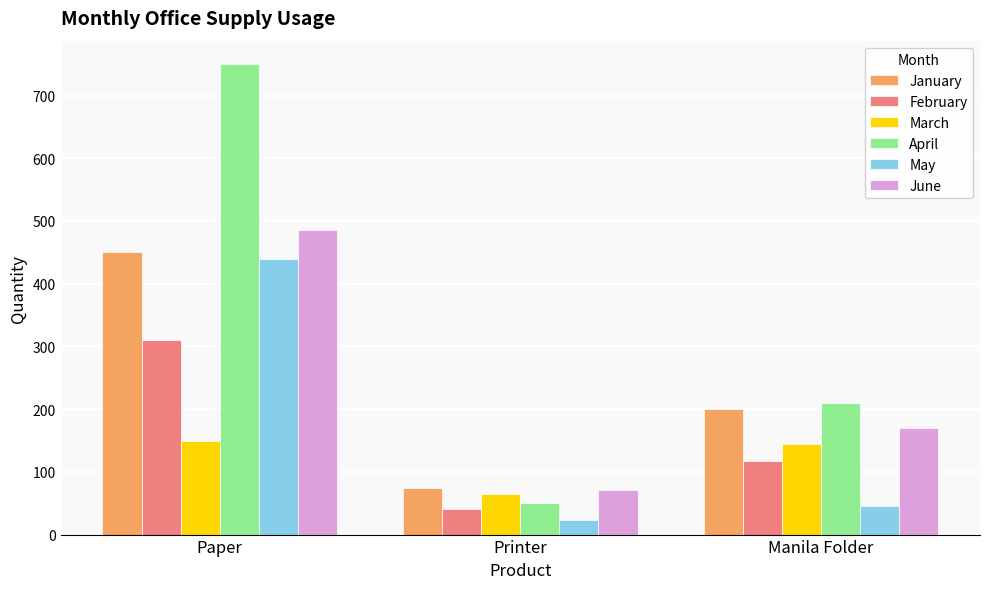

What position from the right is Paper?

3